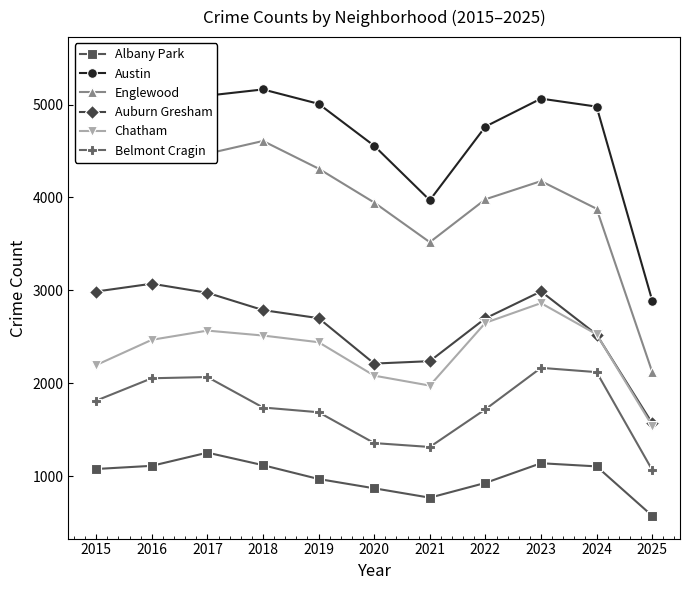

What is the value of the Albany Park point at the 10th from the left?

1104